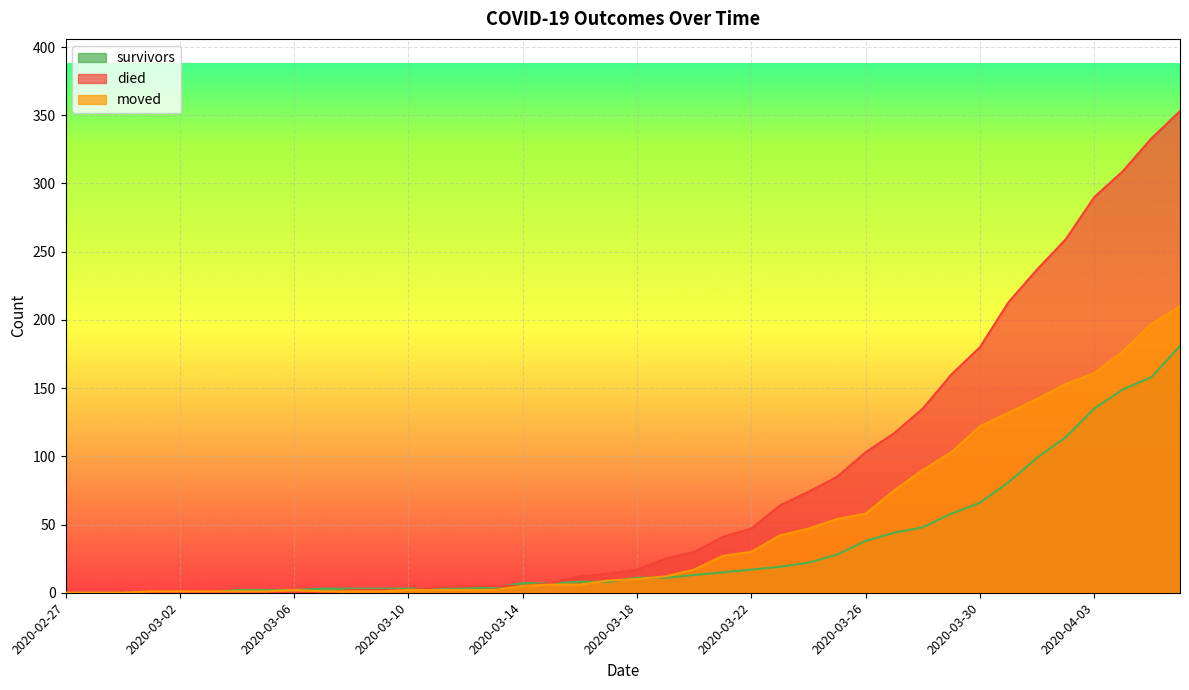

How many positive values does the survivors series have?

34